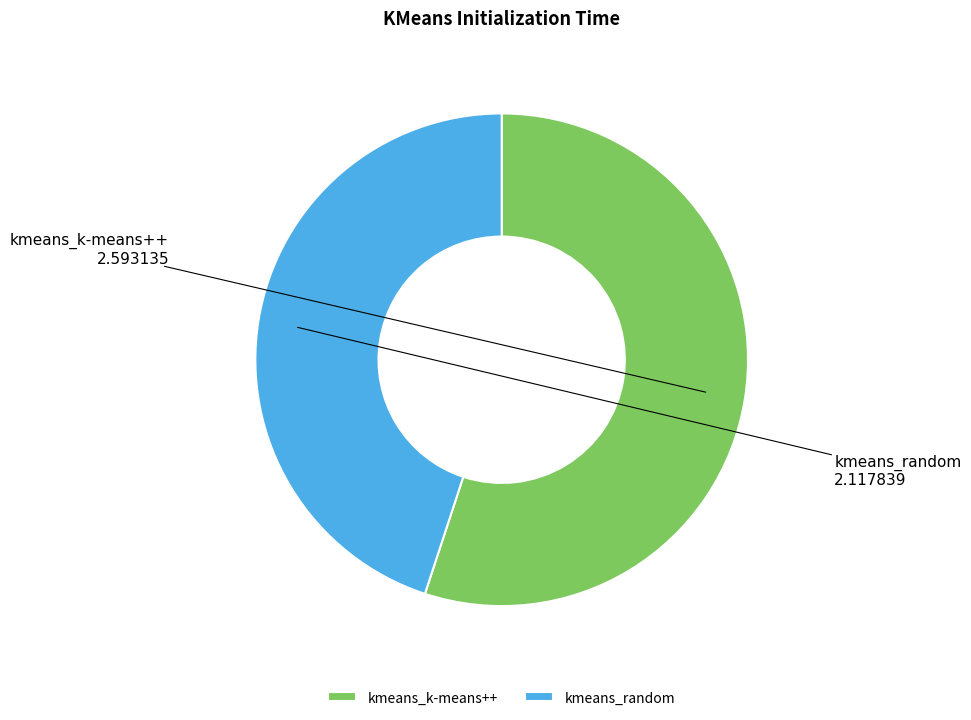

Between kmeans_random and kmeans_k-means++, which is larger?

kmeans_k-means++